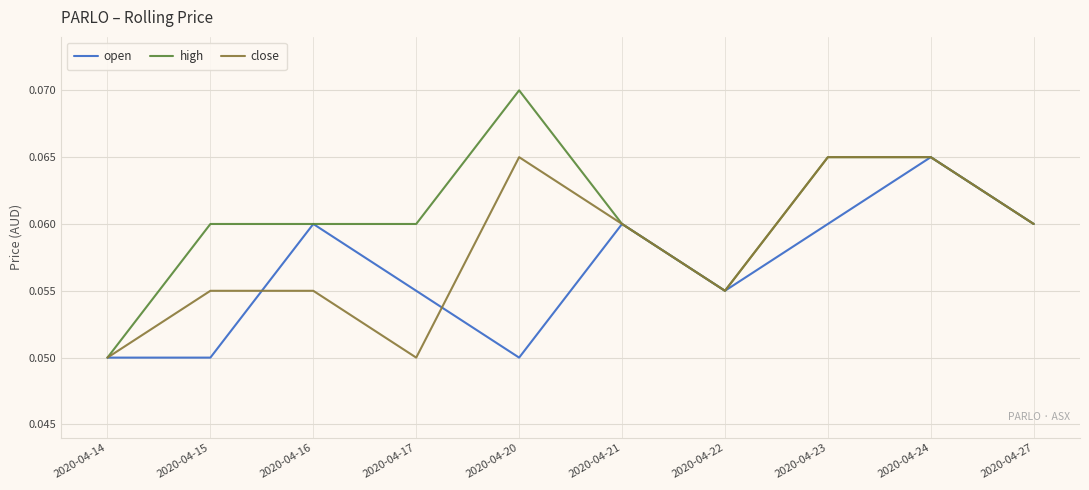

What are all the series names shown in the legend?

open, high, close